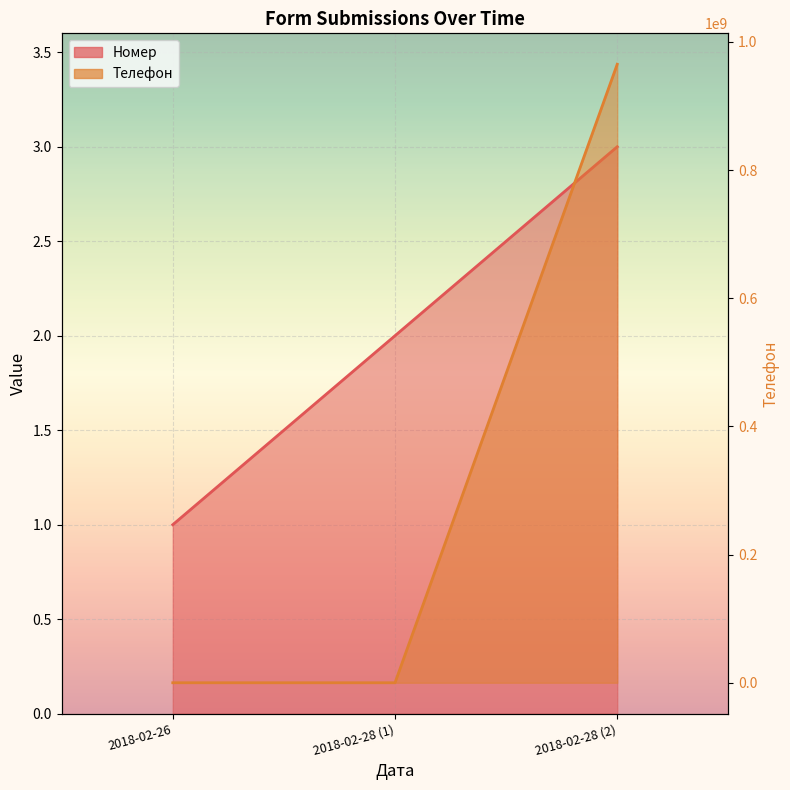

Which series has the largest total across all categories?

Телефон